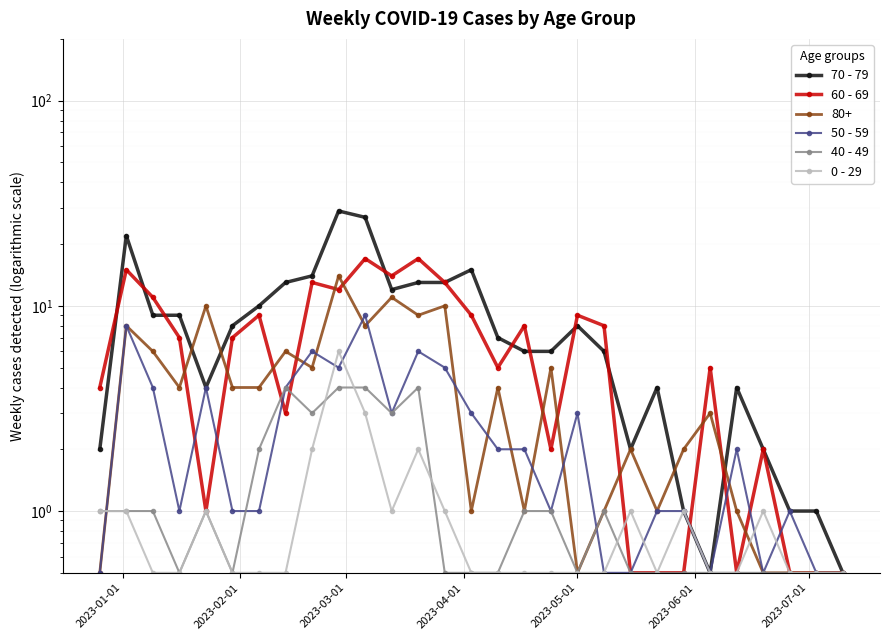

How many values in the 70 - 79 series are below 7?

14